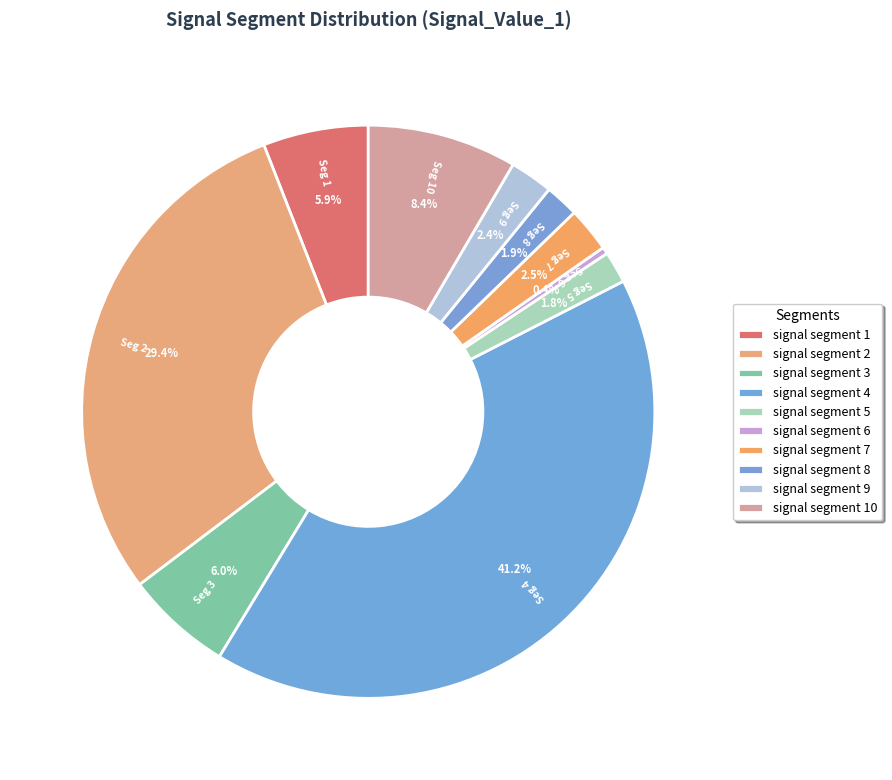

Count the number of slices in the pie.

10